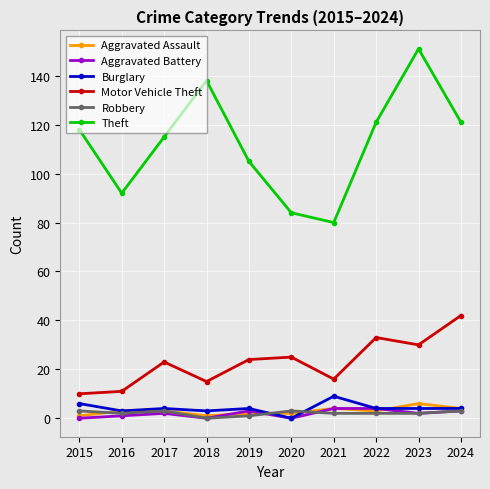

Which series has the widest spread of values?

Theft